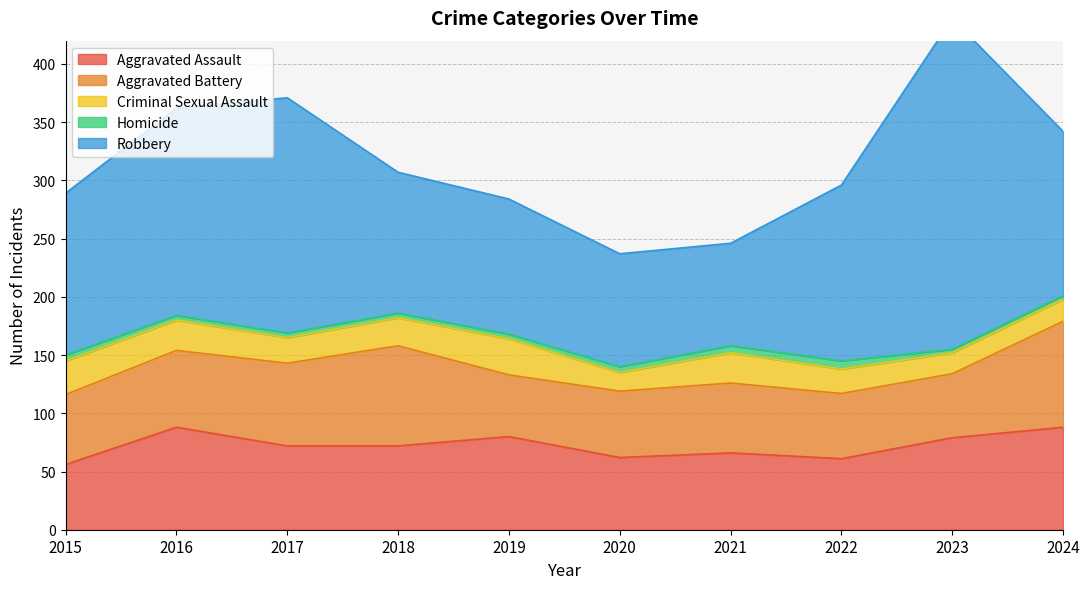

True or false: Homicide and Aggravated Battery cross at least once.

False